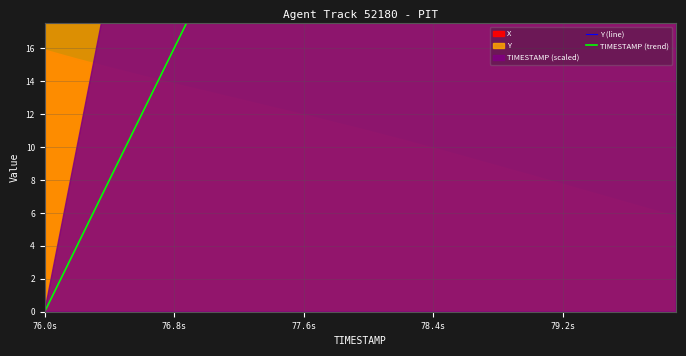

How many values in the TIMESTAMP (trend) series exceed 40?

19